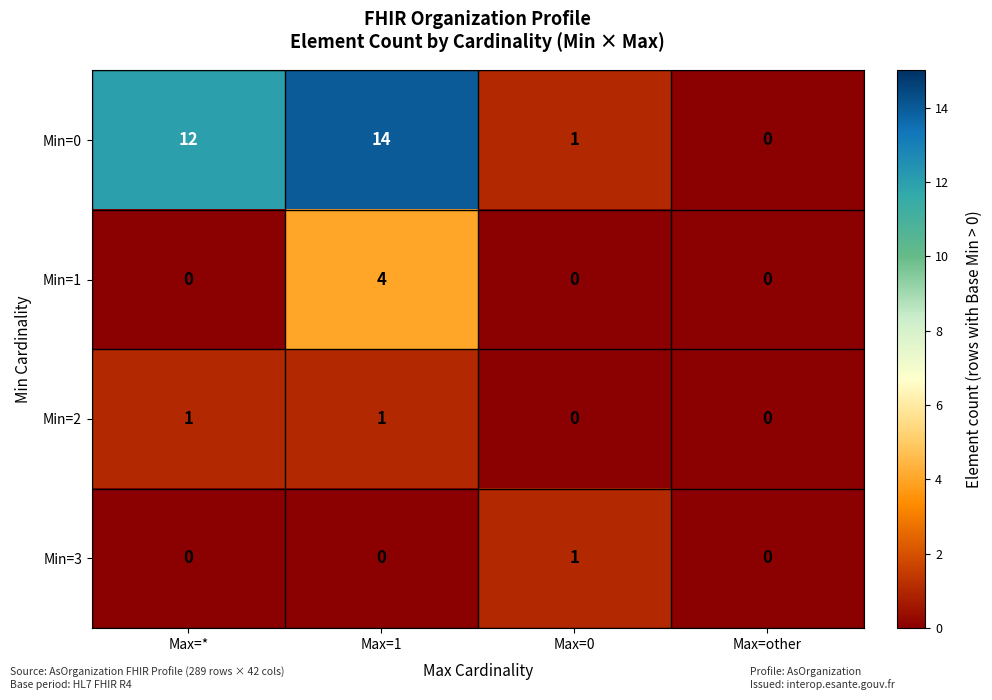

Which series has the largest range (max minus min)?

Min=0